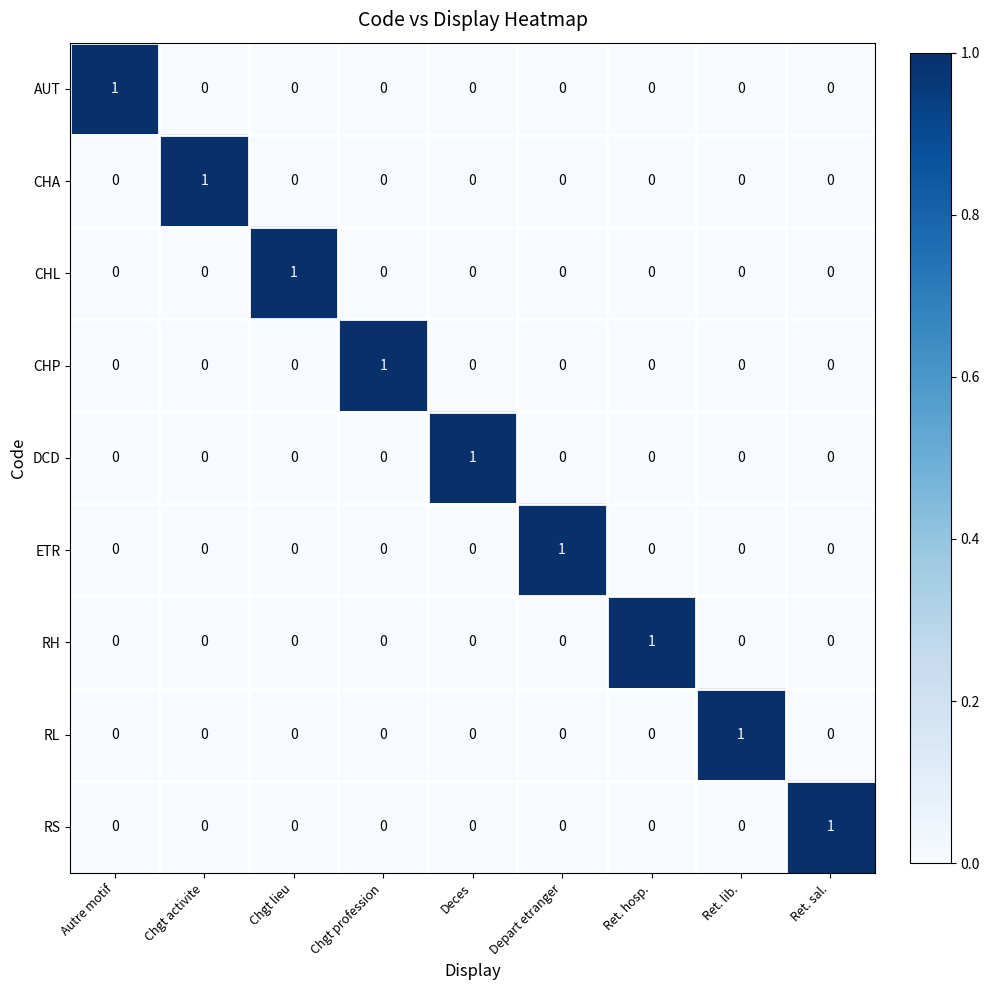

Count the number of categories in the chart.

9